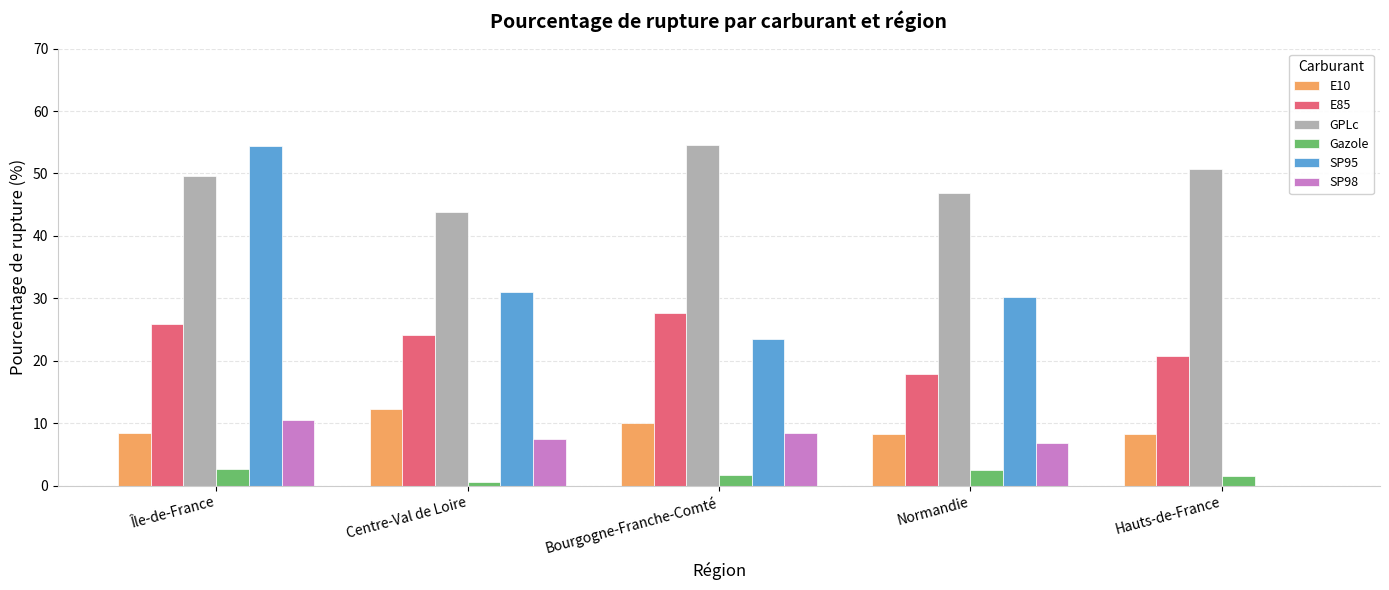

At which label does E85 reach its peak?

Bourgogne-Franche-Comté